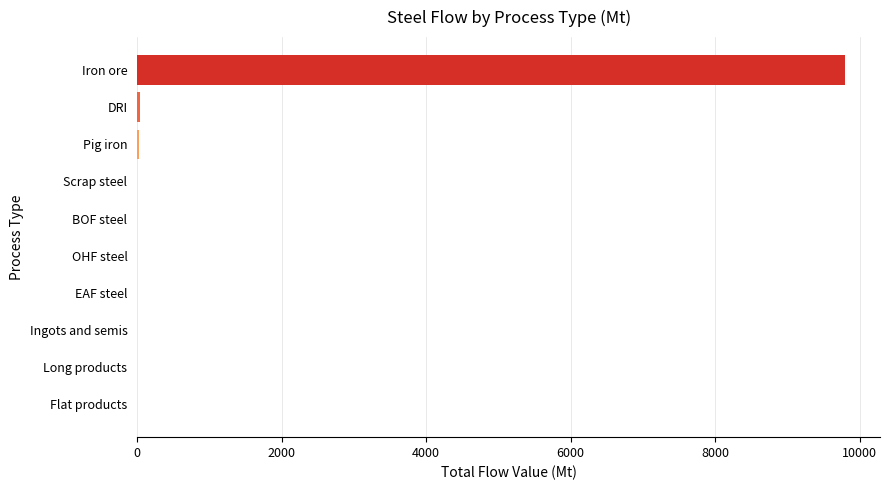

Count the number of data series in this chart.

1